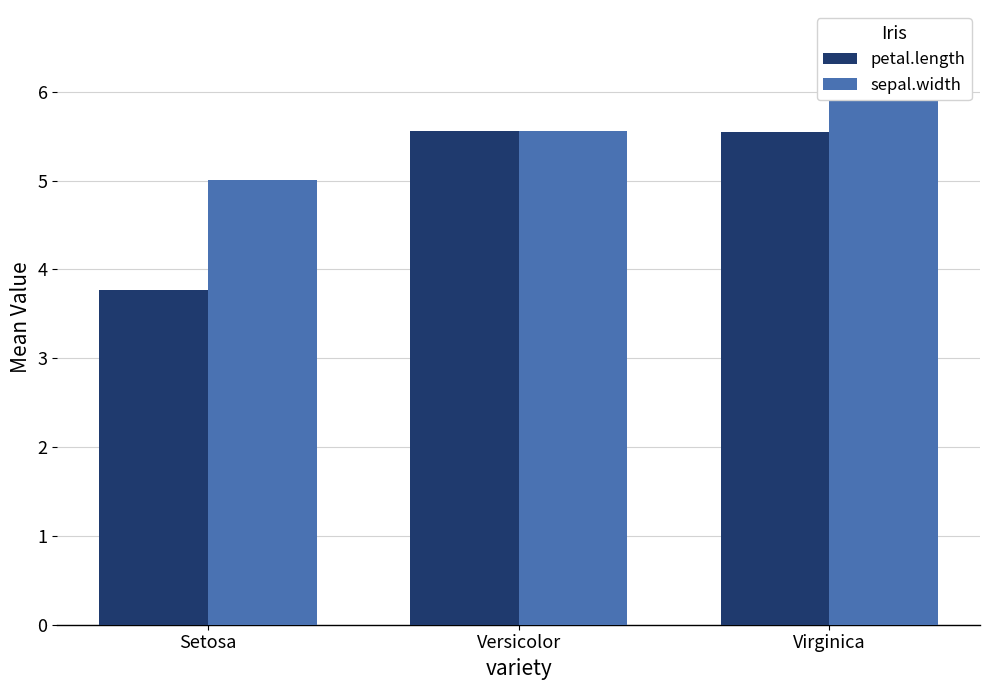

What is the label of the 3rd bar from the left?

Virginica